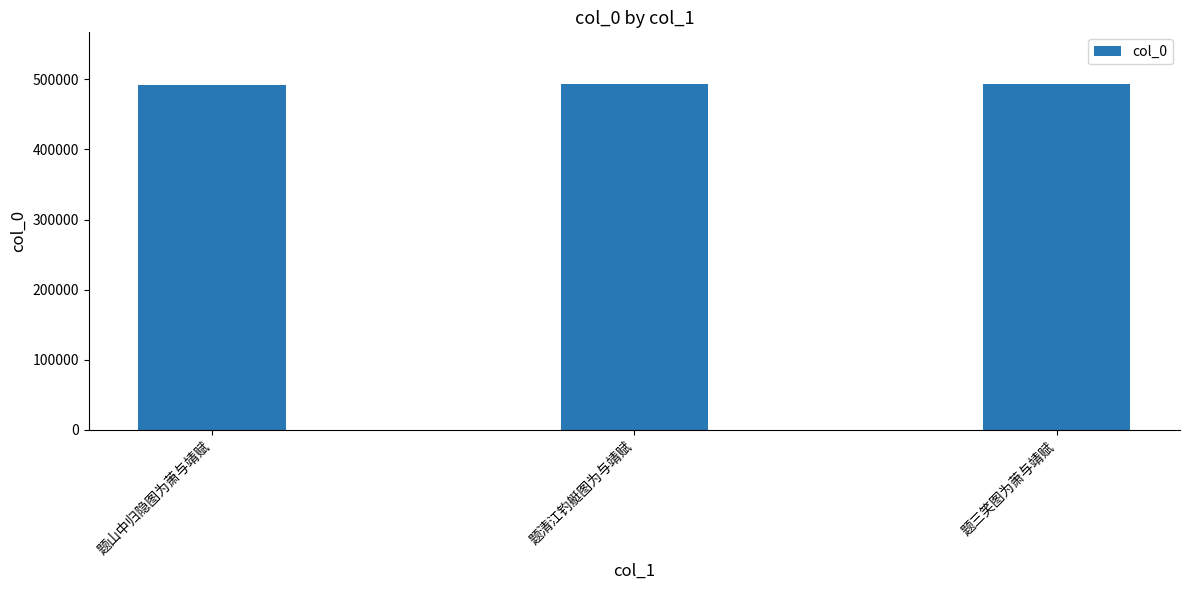

What is the sum of the values at 题山中归隐图为萧与靖赋 and 题三笑图为萧与靖赋?

984402